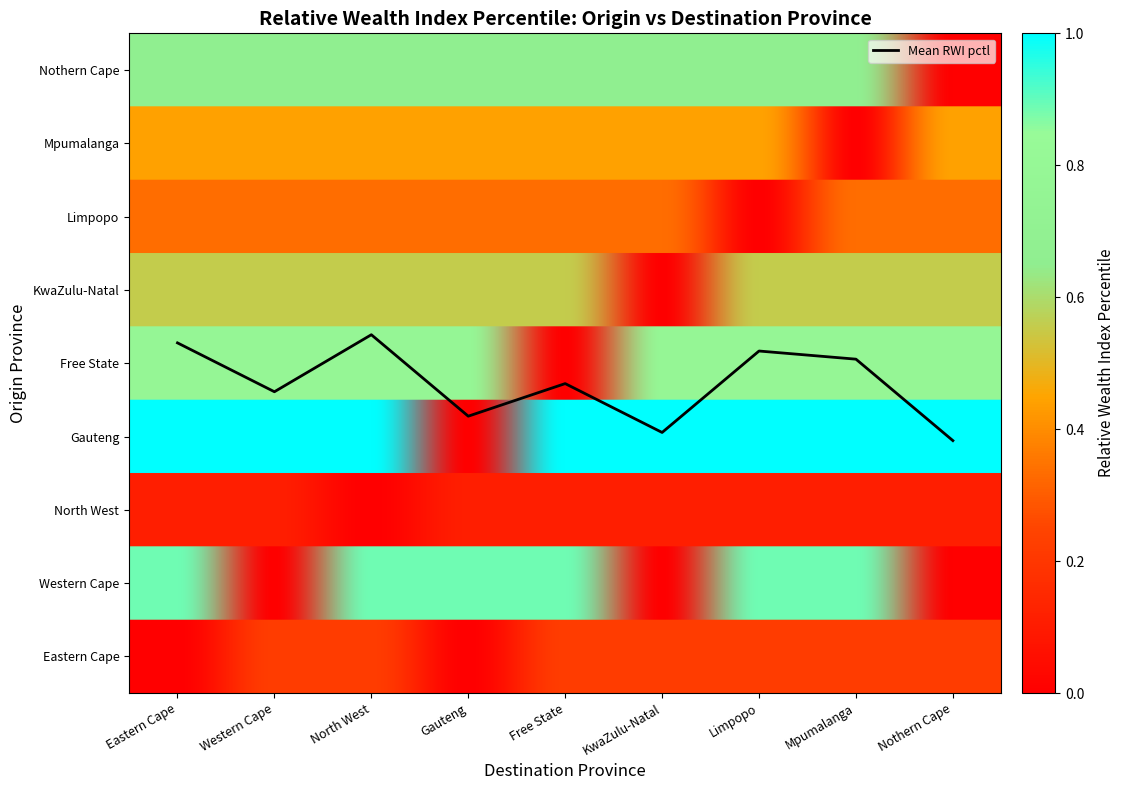

Reading left to right, transcribe all the data shown in this chart.

Eastern Cape: Eastern Cape=0.0	Western Cape=0.2	North West=0.2	Gauteng=0.0	Free State=0.2	KwaZulu-Natal=0.2	Limpopo=0.2	Mpumalanga=0.2	Nothern Cape=0.2
Western Cape: Eastern Cape=0.9	Western Cape=0.0	North West=0.9	Gauteng=0.9	Free State=0.9	KwaZulu-Natal=0.0	Limpopo=0.9	Mpumalanga=0.9	Nothern Cape=0.0
North West: Eastern Cape=0.1	Western Cape=0.1	North West=0.0	Gauteng=0.1	Free State=0.1	KwaZulu-Natal=0.1	Limpopo=0.1	Mpumalanga=0.1	Nothern Cape=0.1
Gauteng: Eastern Cape=1.0	Western Cape=1.0	North West=1.0	Gauteng=0.0	Free State=1.0	KwaZulu-Natal=1.0	Limpopo=1.0	Mpumalanga=1.0	Nothern Cape=1.0
Free State: Eastern Cape=0.8	Western Cape=0.8	North West=0.8	Gauteng=0.8	Free State=0.0	KwaZulu-Natal=0.8	Limpopo=0.8	Mpumalanga=0.8	Nothern Cape=0.8
KwaZulu-Natal: Eastern Cape=0.6	Western Cape=0.6	North West=0.6	Gauteng=0.6	Free State=0.6	KwaZulu-Natal=0.0	Limpopo=0.6	Mpumalanga=0.6	Nothern Cape=0.6
Limpopo: Eastern Cape=0.3	Western Cape=0.3	North West=0.3	Gauteng=0.3	Free State=0.3	KwaZulu-Natal=0.3	Limpopo=0.0	Mpumalanga=0.3	Nothern Cape=0.3
Mpumalanga: Eastern Cape=0.4	Western Cape=0.4	North West=0.4	Gauteng=0.4	Free State=0.4	KwaZulu-Natal=0.4	Limpopo=0.4	Mpumalanga=0.0	Nothern Cape=0.4
Nothern Cape: Eastern Cape=0.7	Western Cape=0.7	North West=0.7	Gauteng=0.7	Free State=0.7	KwaZulu-Natal=0.7	Limpopo=0.7	Mpumalanga=0.7	Nothern Cape=0.0